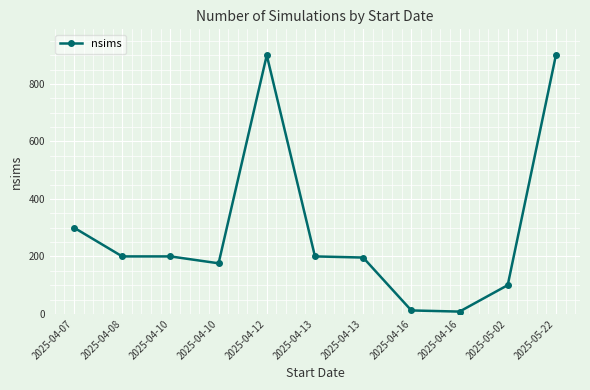

Which label corresponds to the largest value in the chart?

2025-04-12